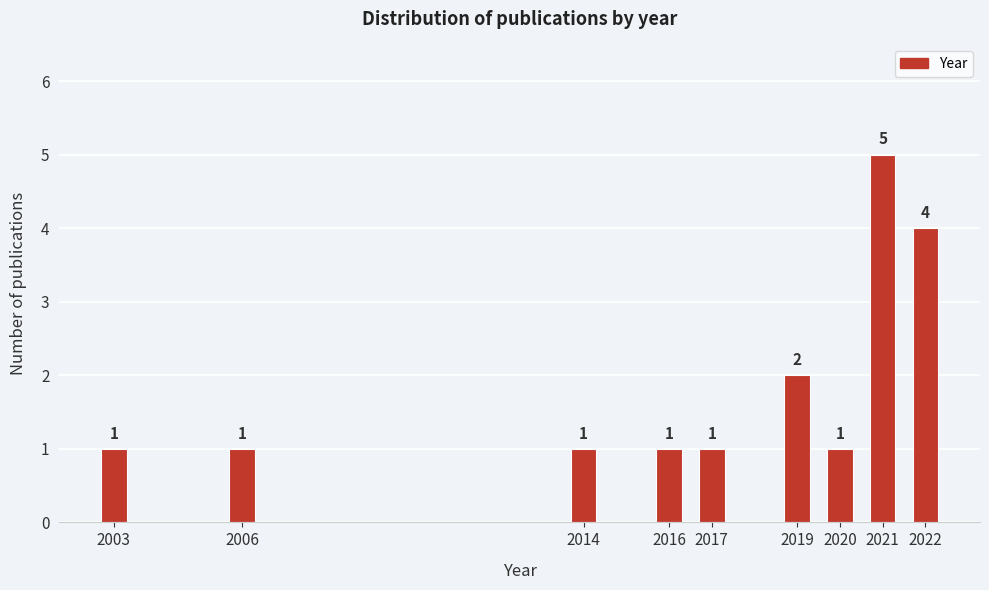

Reading left to right, list all the values displayed in this chart.

2003=1	2006=1	2014=1	2016=1	2017=1	2019=2	2020=1	2021=5	2022=4